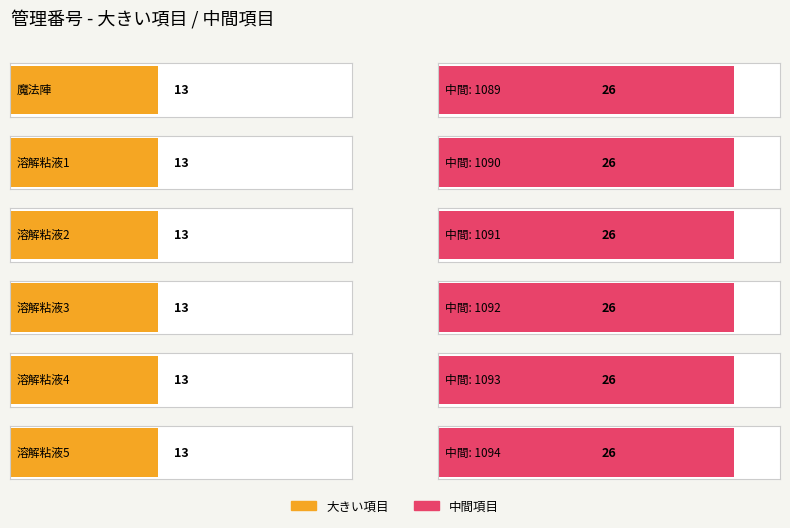

Which series has the largest total across all categories?

中間項目